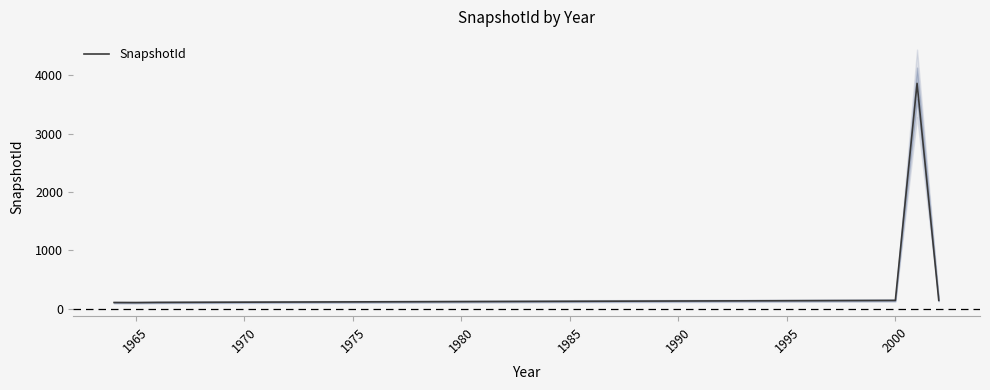

What is the maximum value for SnapshotId?

3863